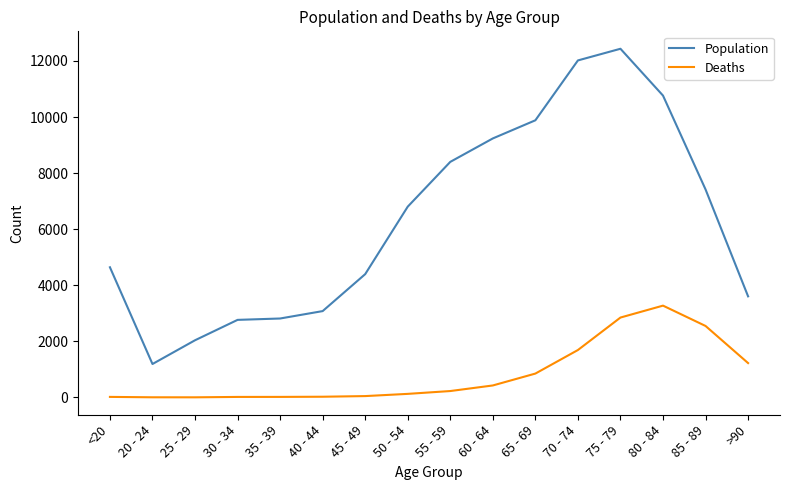

What position from the left is 55 - 59?

9